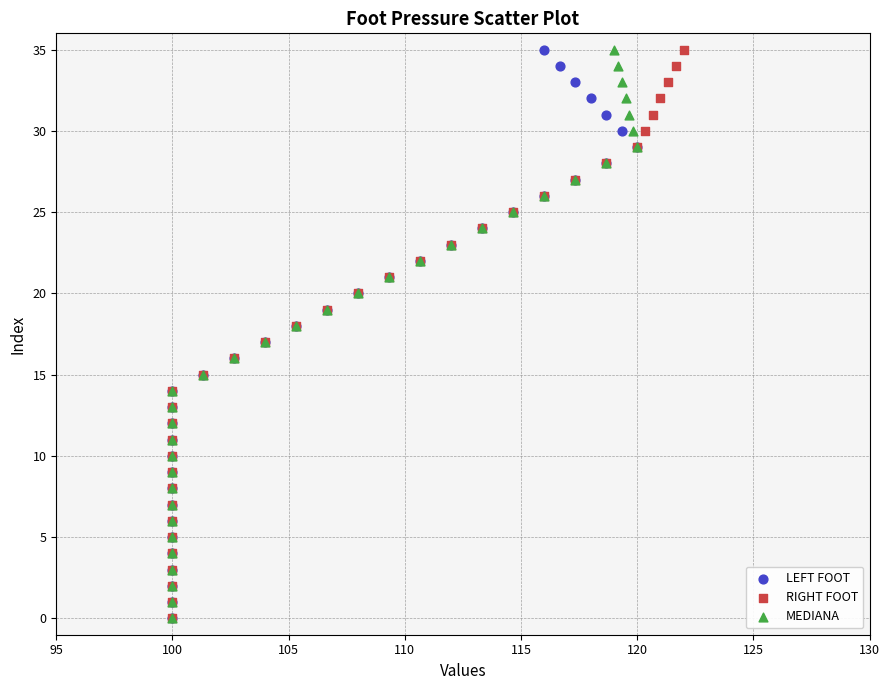

What are all the series names shown in the legend?

LEFT FOOT, RIGHT FOOT, MEDIANA